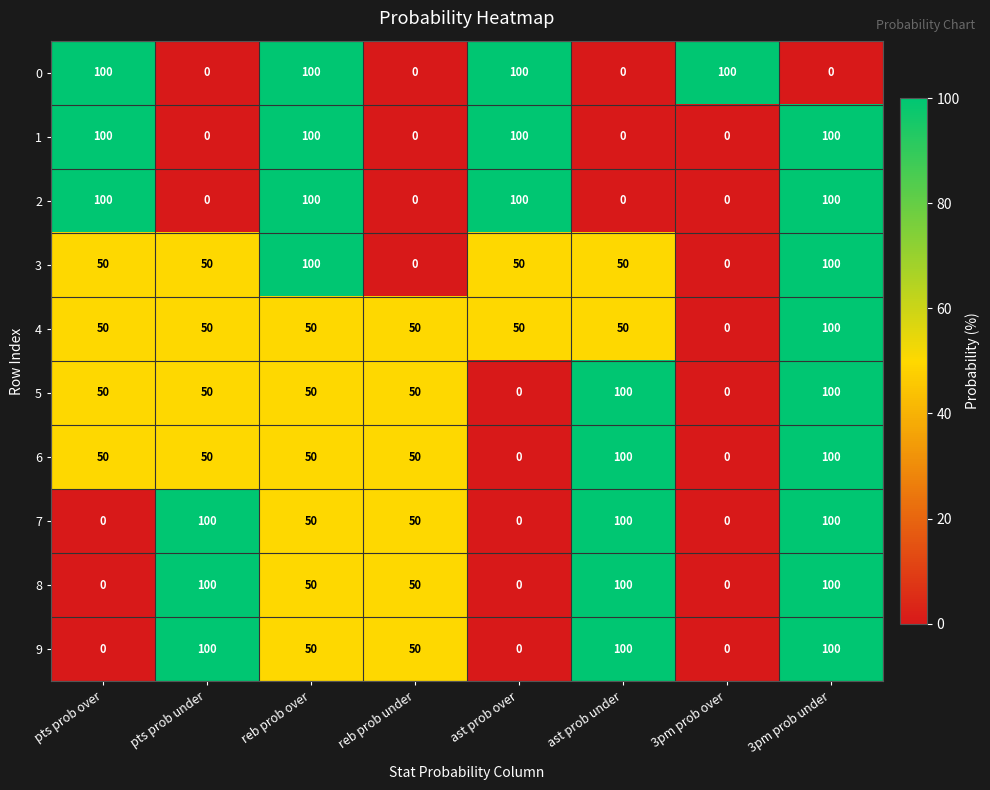

What is the spread (max minus min) of values at reb prob under?

50